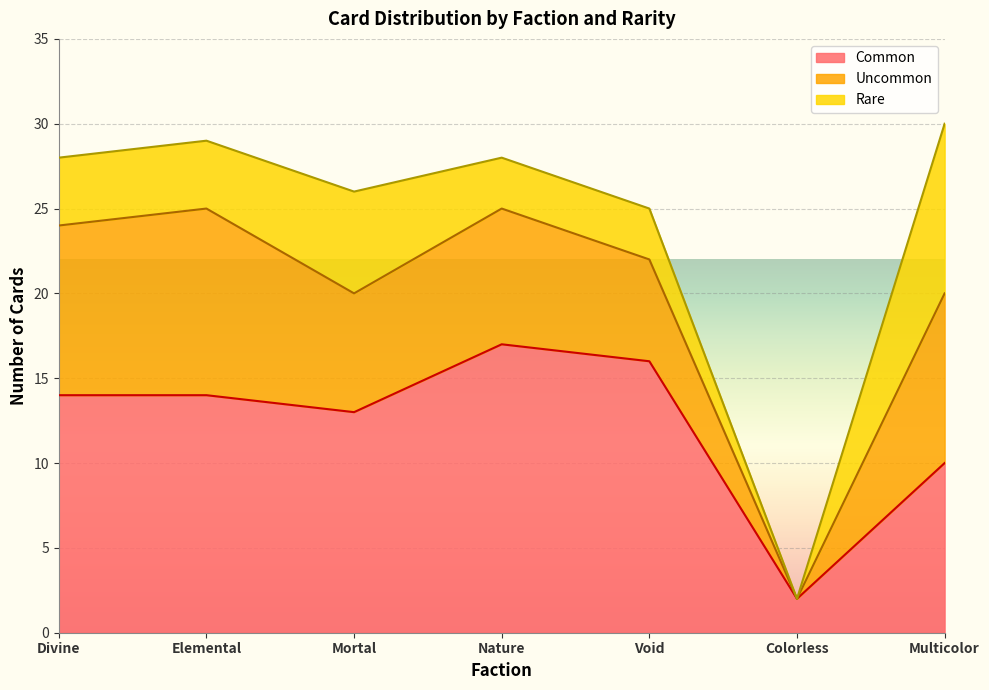

What position from the right is Divine?

7